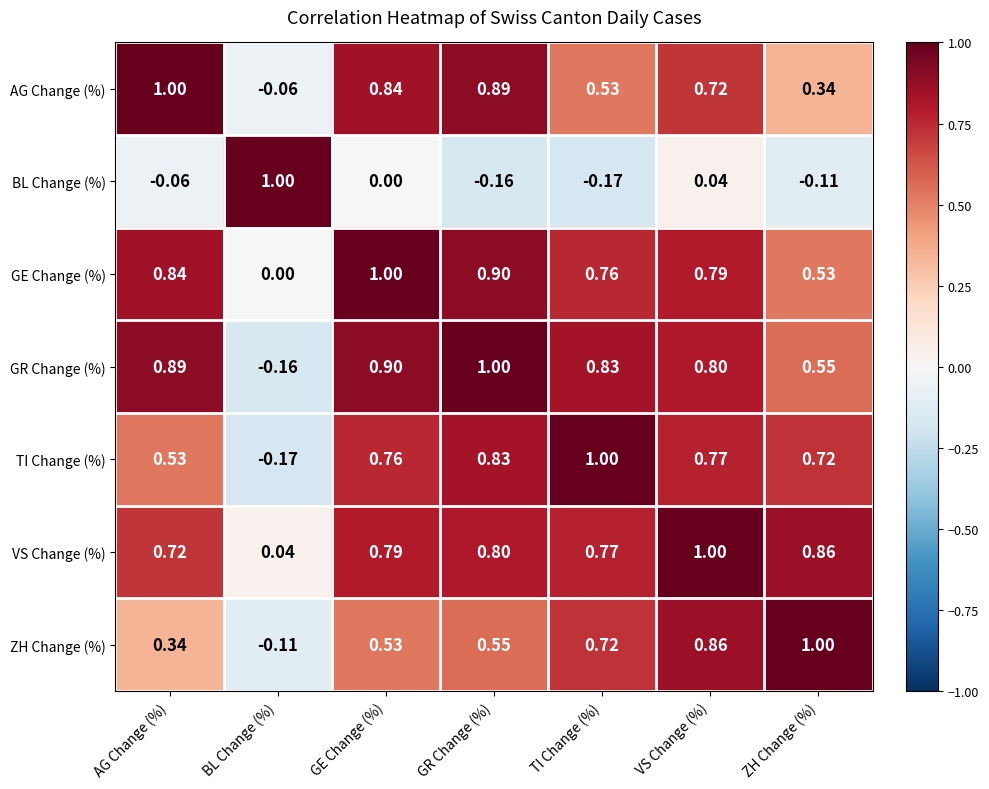

Rank the series at VS Change (%) from lowest to highest value.

BL Change (%), AG Change (%), TI Change (%), GE Change (%), GR Change (%), ZH Change (%), VS Change (%)